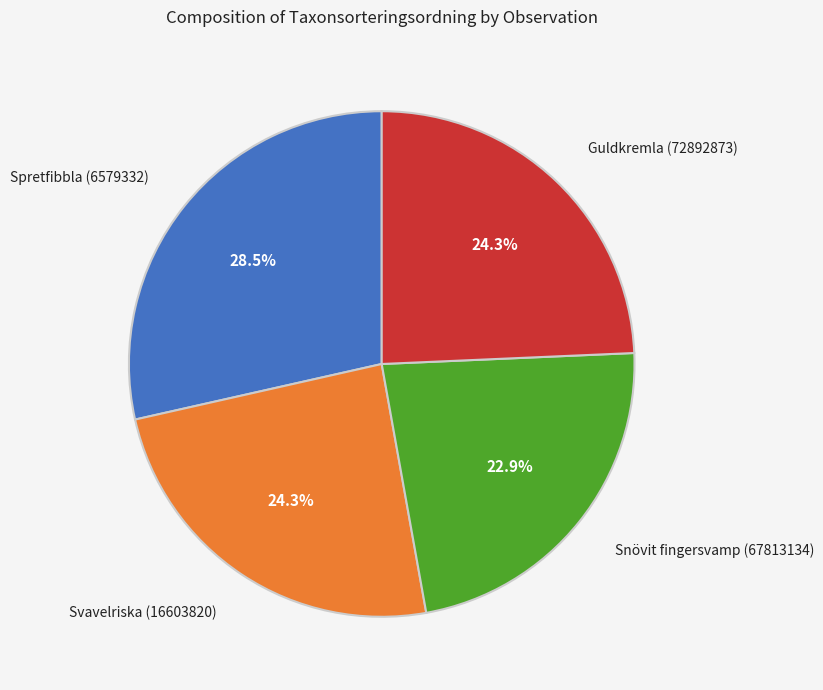

What is the ratio of the value at Guldkremla (72892873) to the value at Spretfibbla (6579332)?

0.9